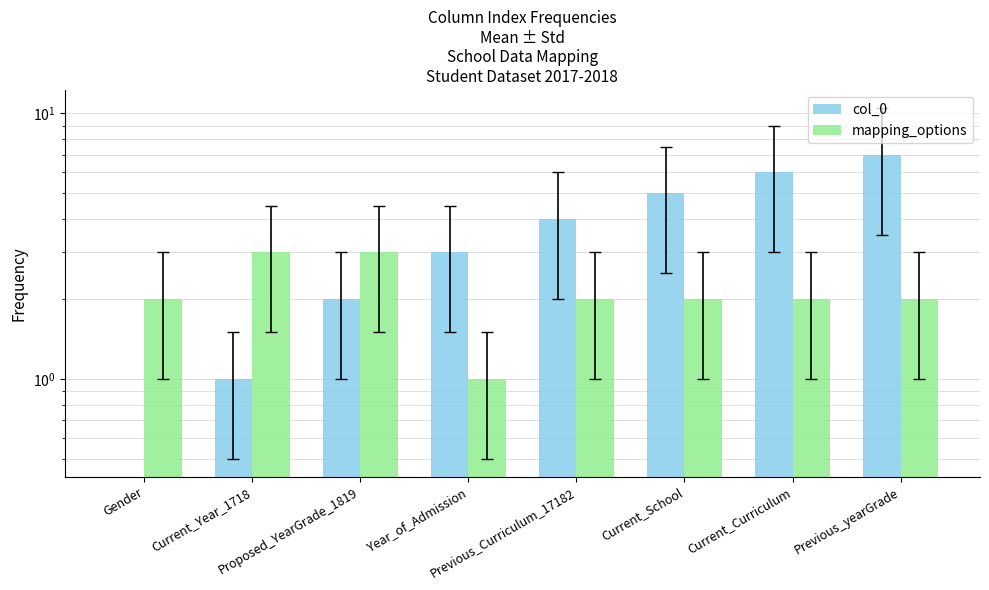

How many bars are there in each group?

2